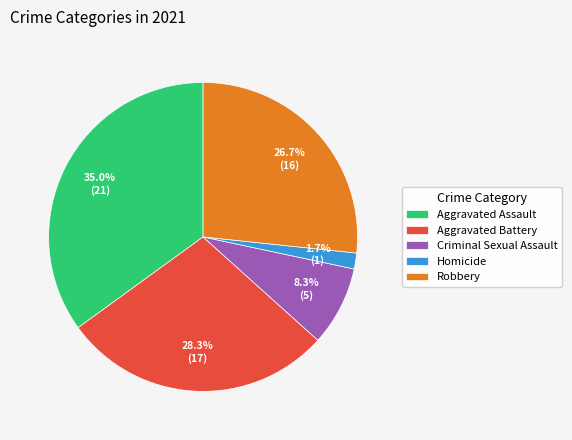

Between Homicide and Aggravated Assault, which is larger?

Aggravated Assault